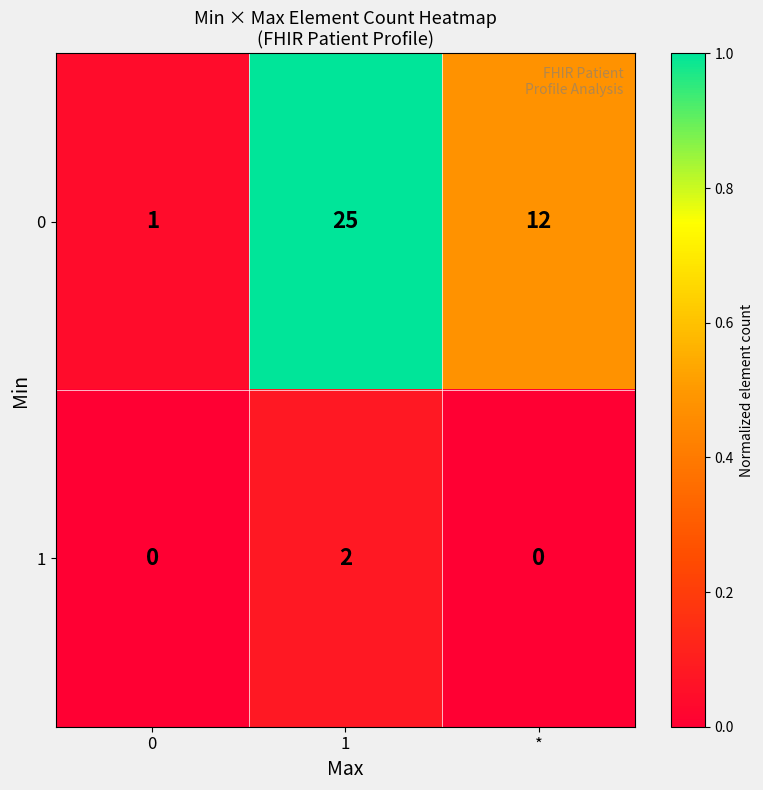

Which series has the largest total across all categories?

0